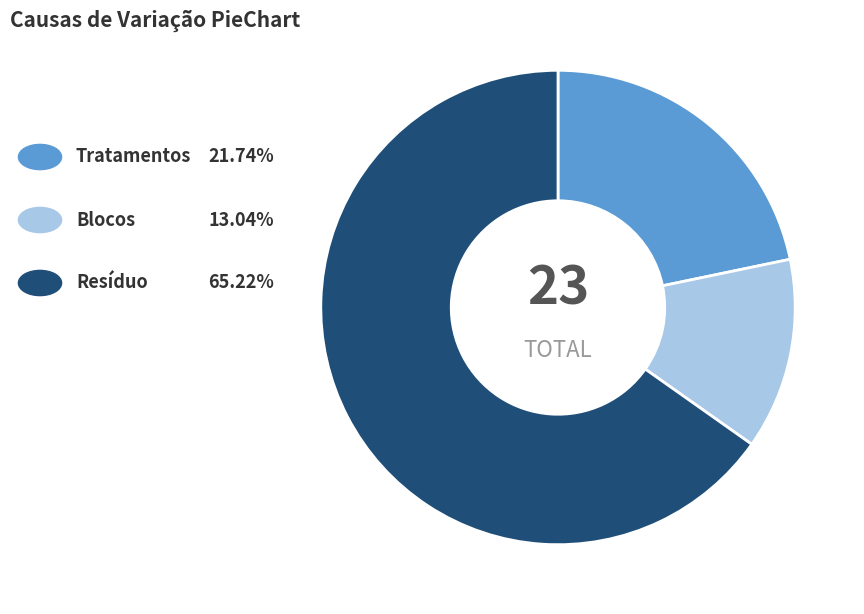

Count the number of slices in the pie.

3